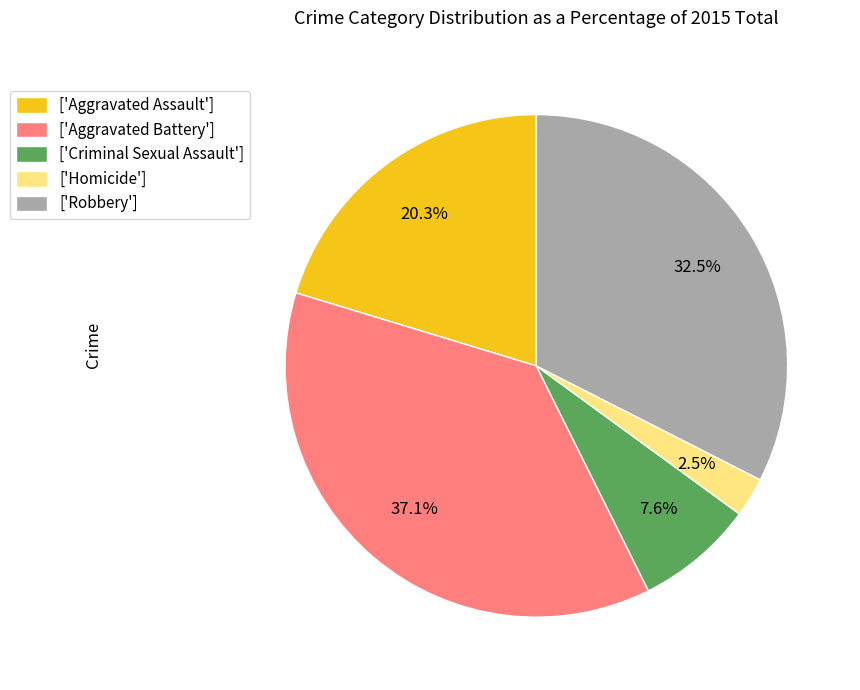

To the nearest percent, what is the average slice percentage?

20%